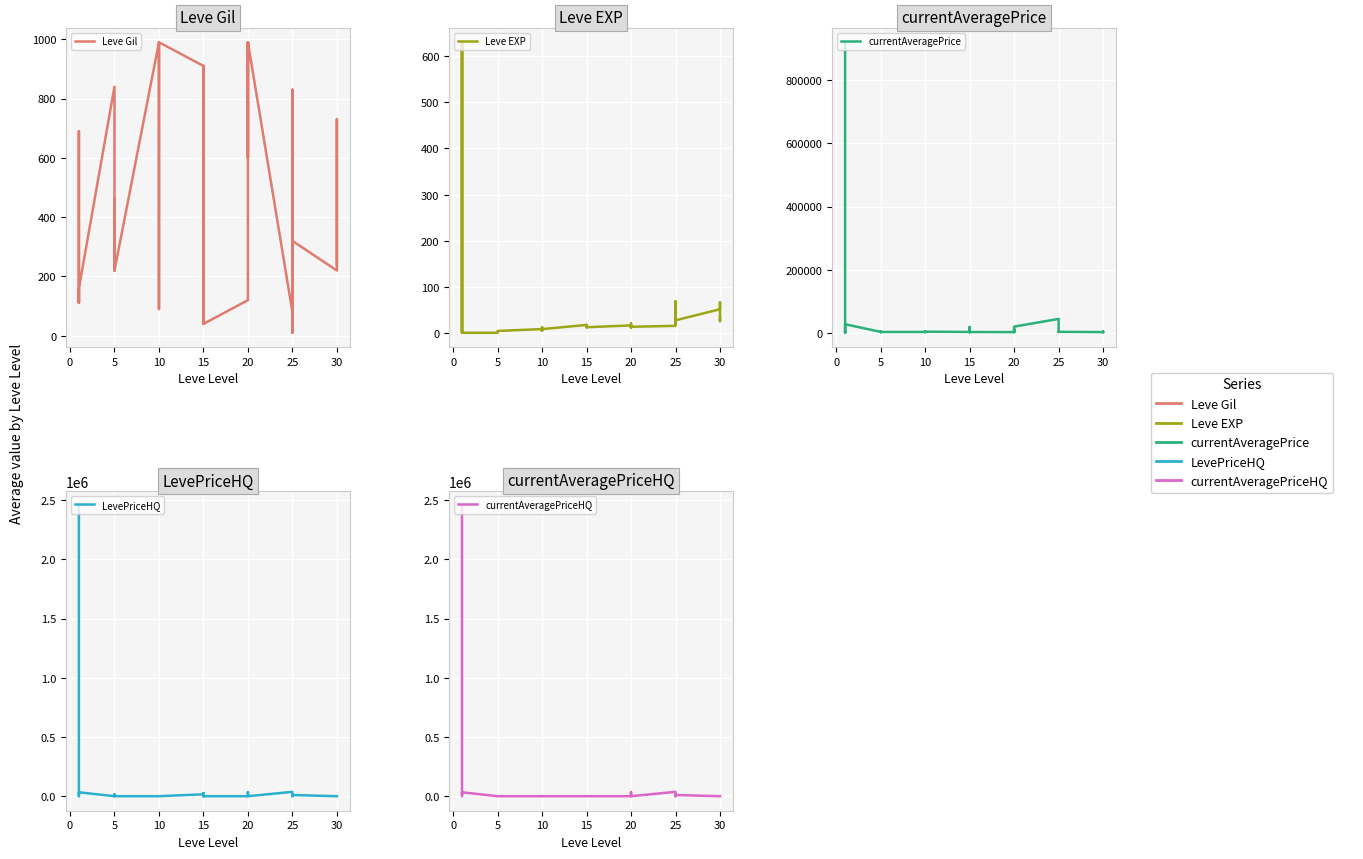

At which category does Leve EXP reach its first local valley?

10